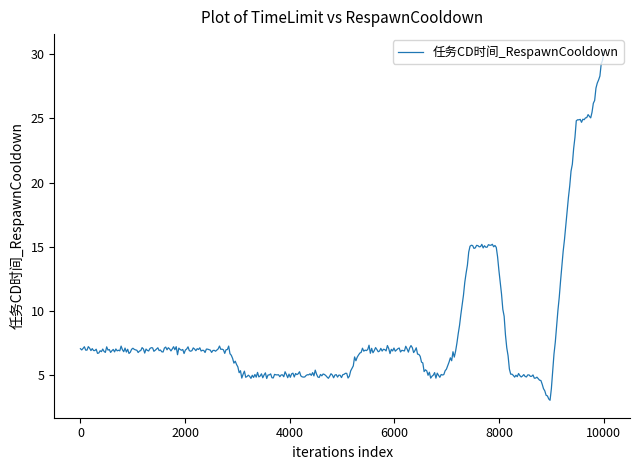

What is the smallest value displayed?

3.1